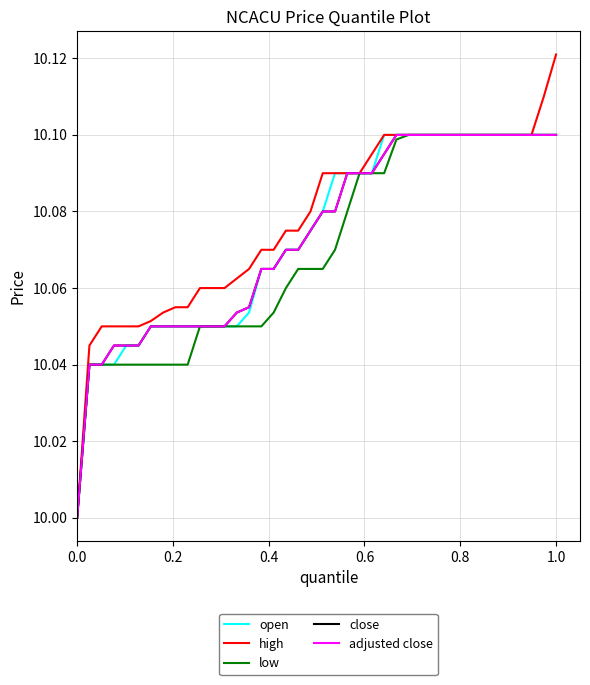

Which series has the largest total across all categories?

high